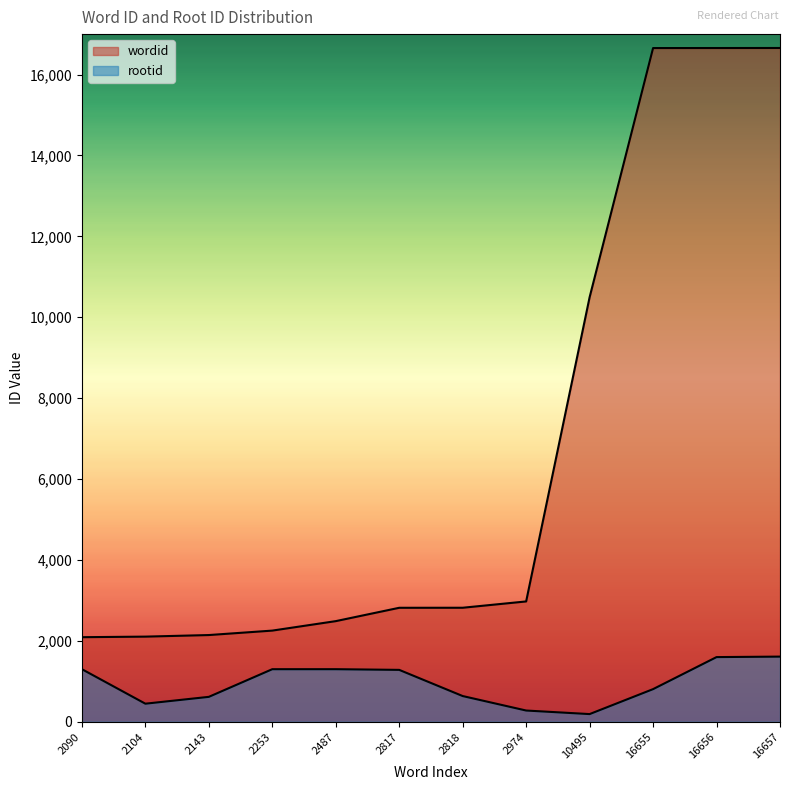

What is the value of the wordid point at the 9th from the left?

10495